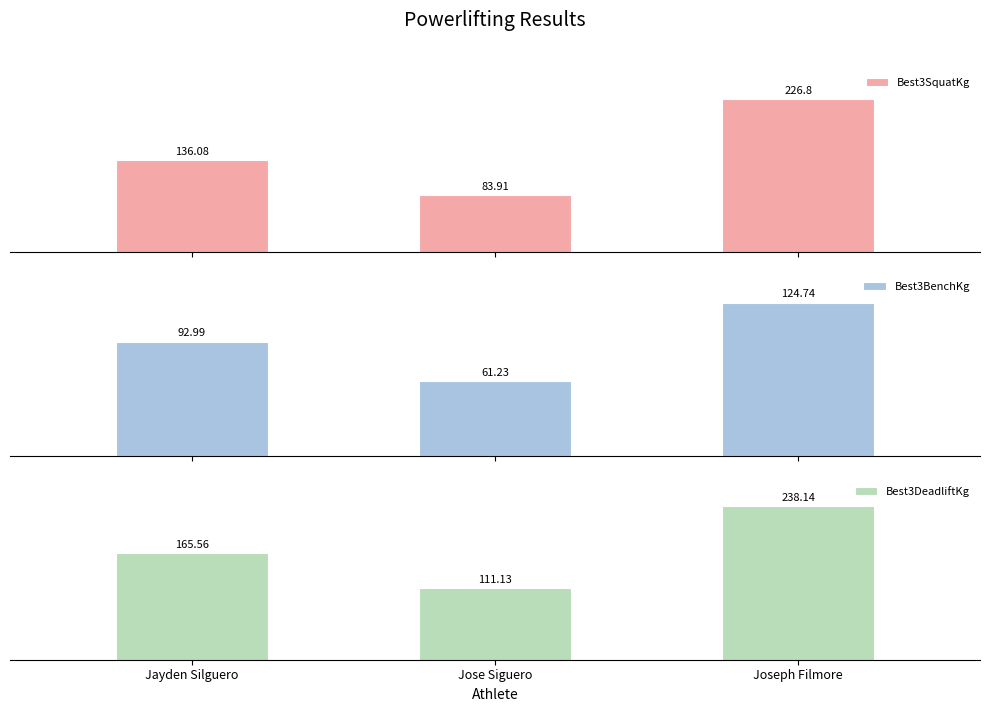

Rank the series by their average value, from lowest to highest.

Best3BenchKg, Best3SquatKg, Best3DeadliftKg